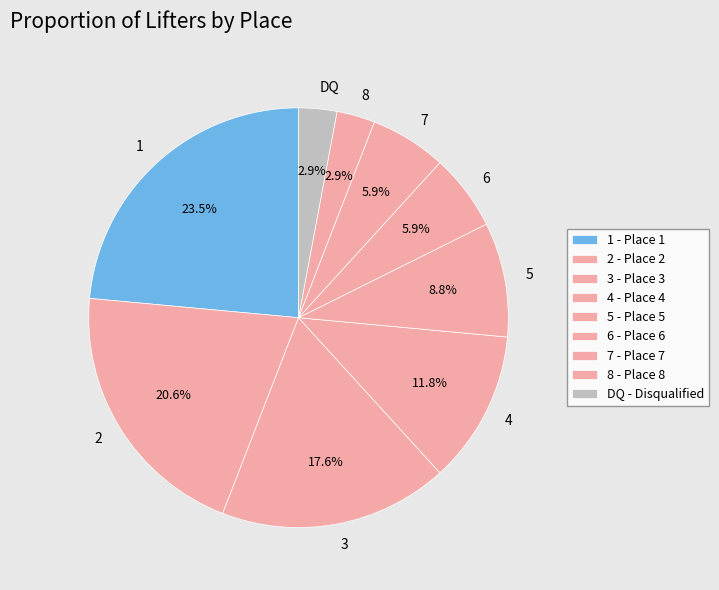

Is there any slice that represents more than half of the pie?

No